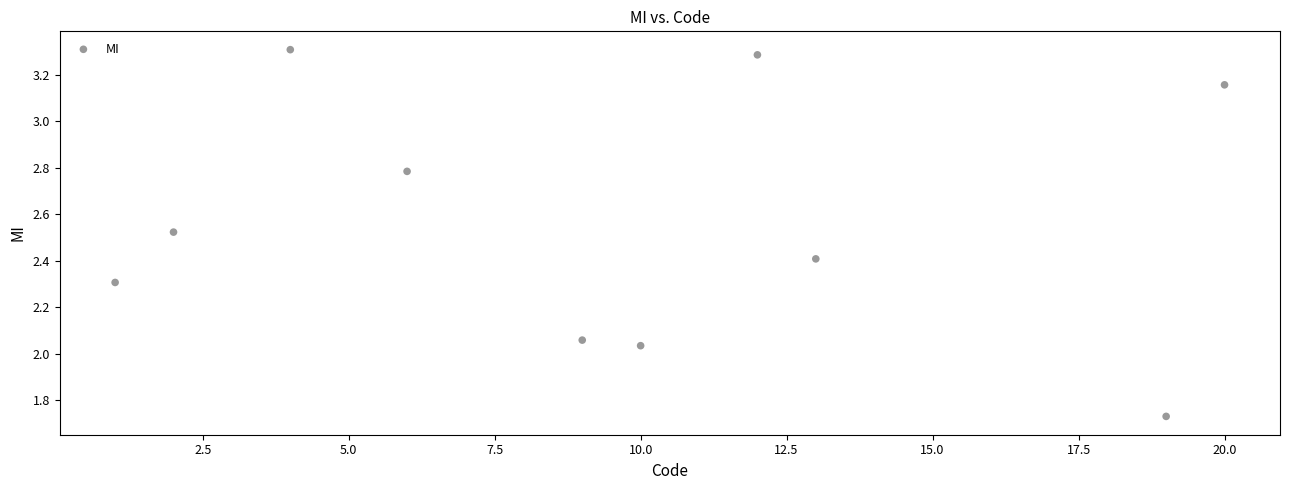

What is the range of X values (max minus min)?

19.0